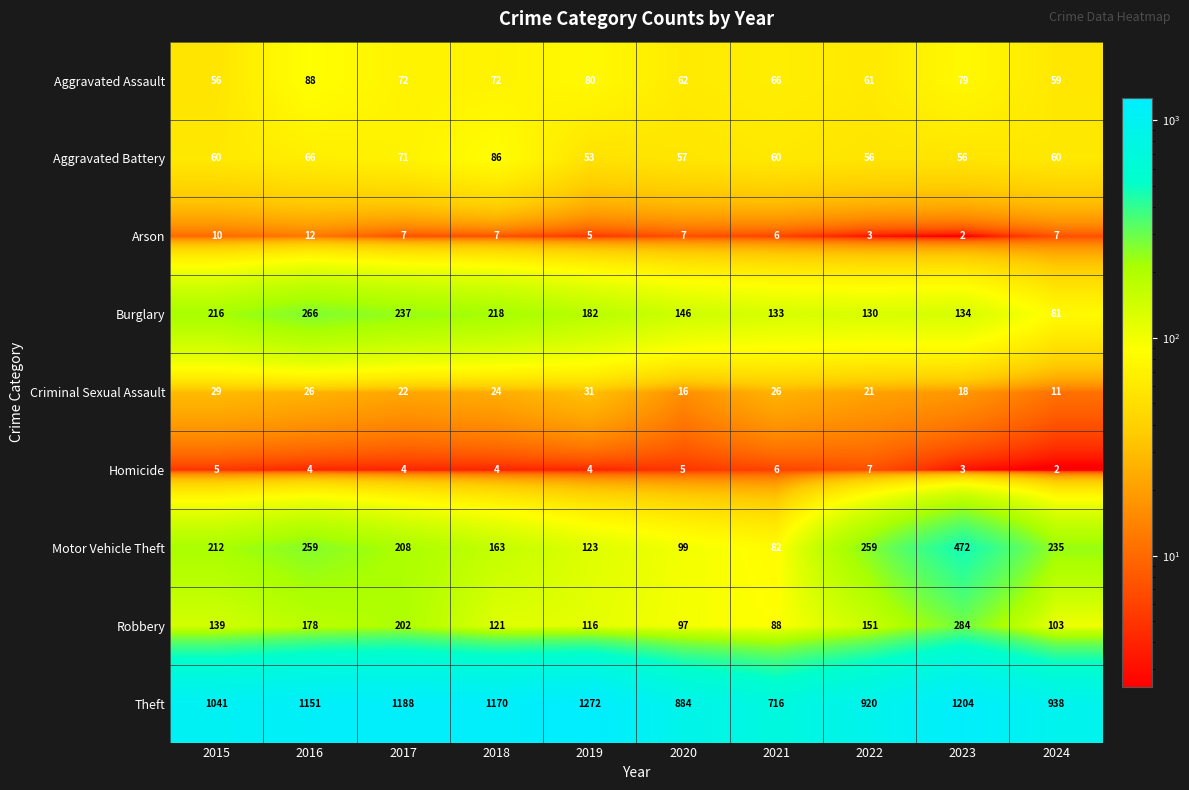

At how many categories does at least one series exceed 1268?

1